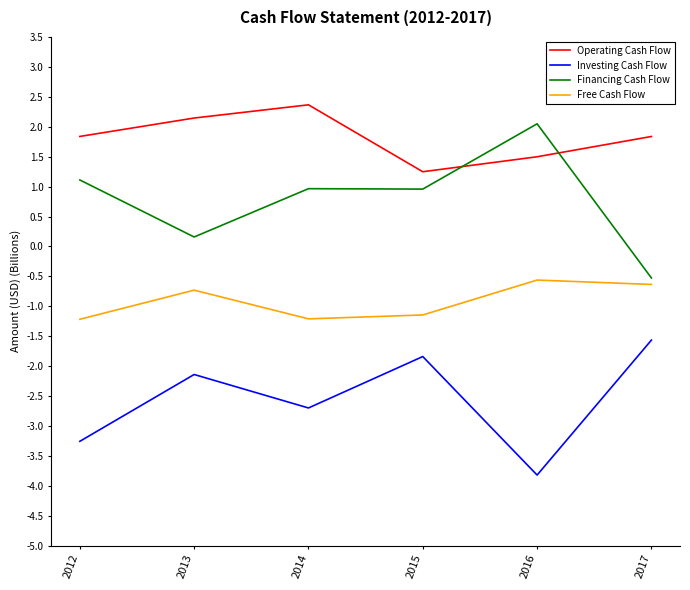

True or false: Operating Cash Flow and Free Cash Flow cross at least once.

False